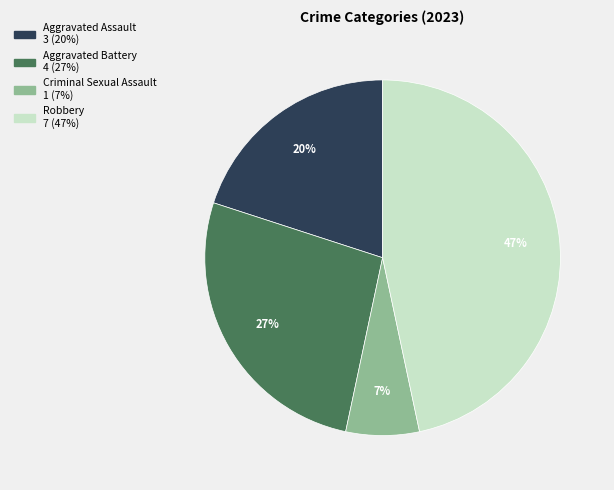

Do Robbery and Aggravated Assault together represent more than half of the pie?

Yes